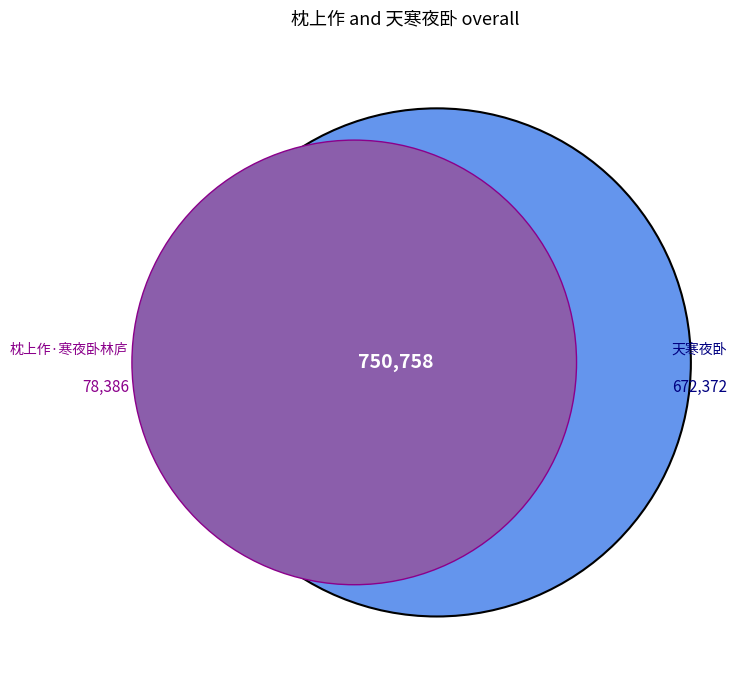

Is it true that 天寒夜卧 is 90% of the pie?

True